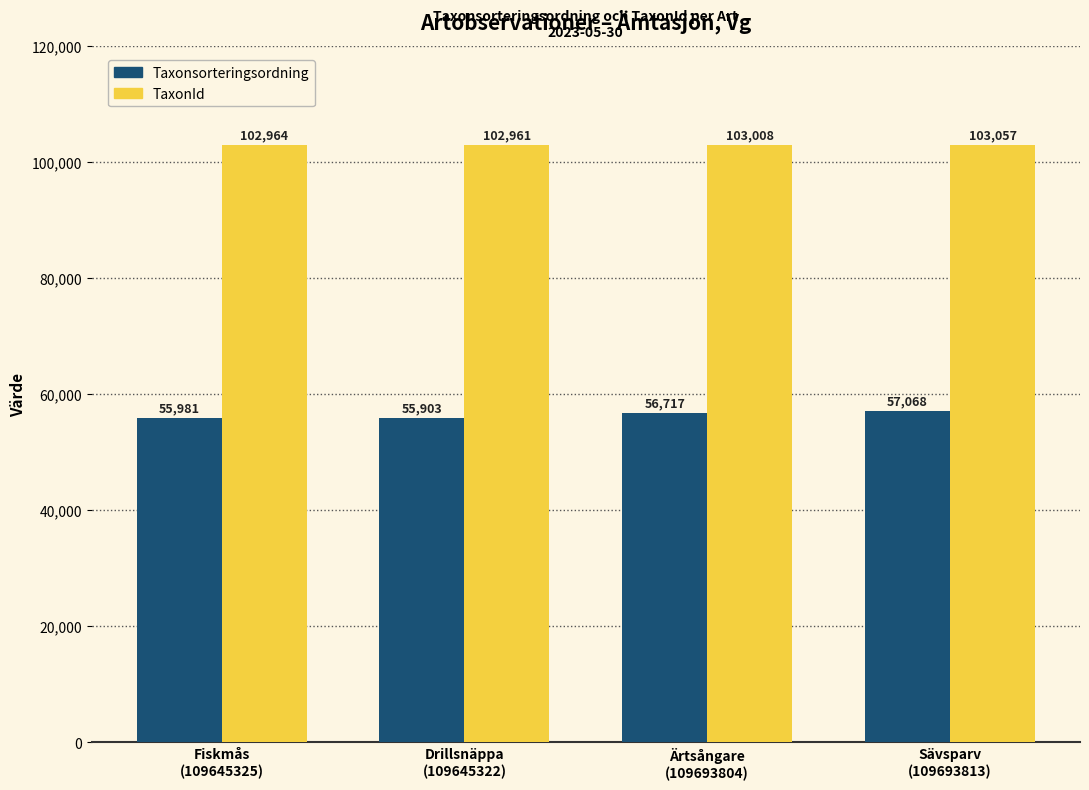

Does the chart contain stacked bars?

No